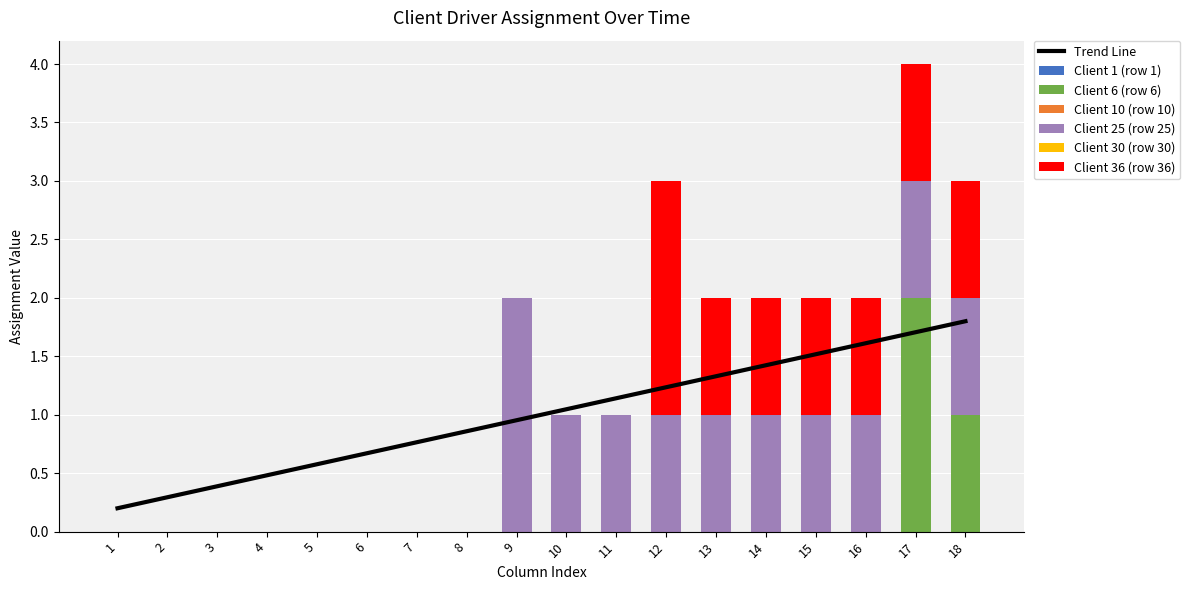

Is it true that Client 6 (row 6) equals 0 at 11?

True